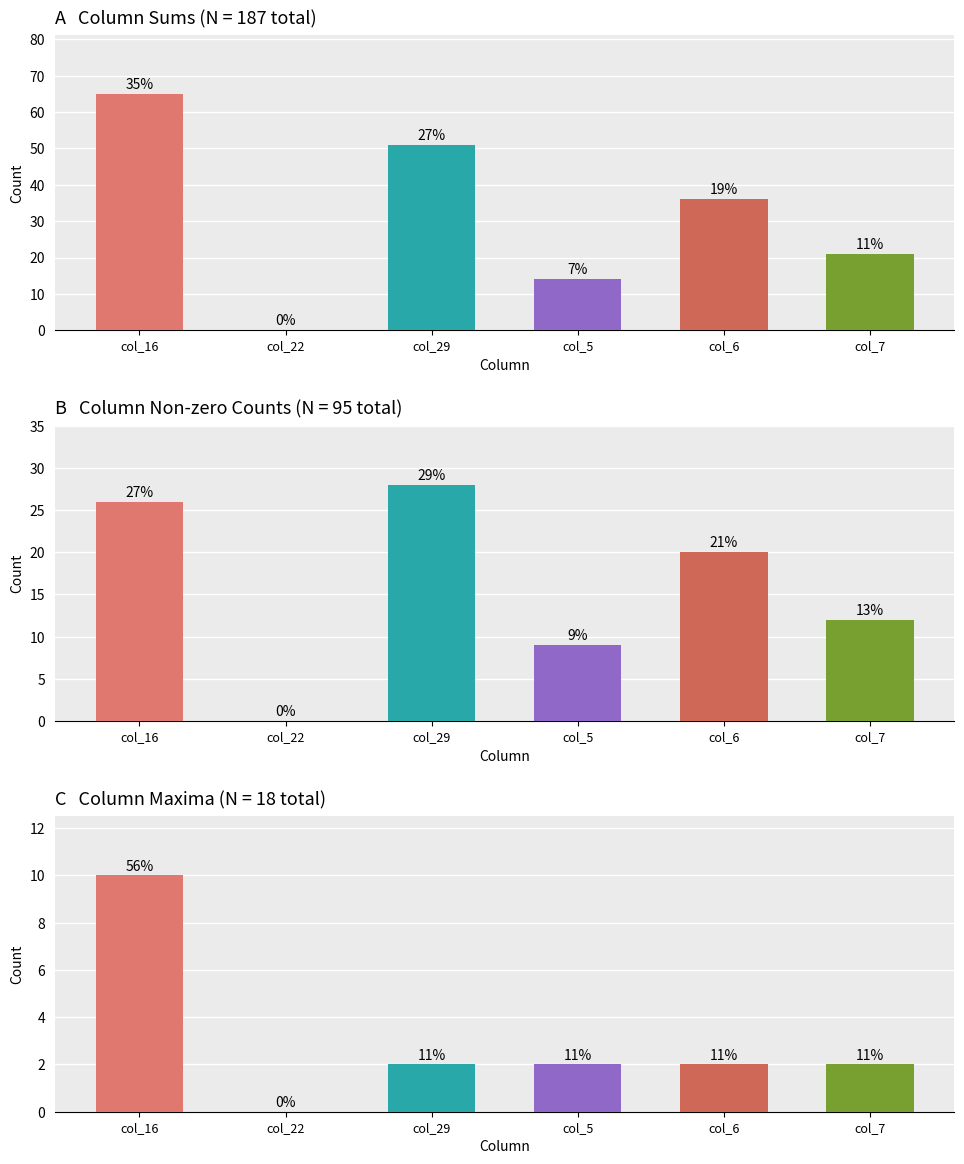

Which category has the highest value across all series?

col_16